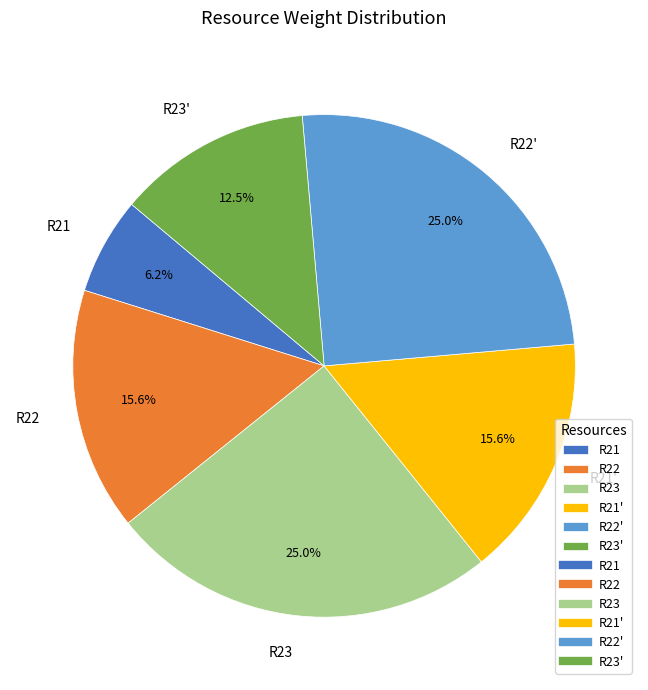

What percentage is the R21' slice, to the nearest percent?

16%